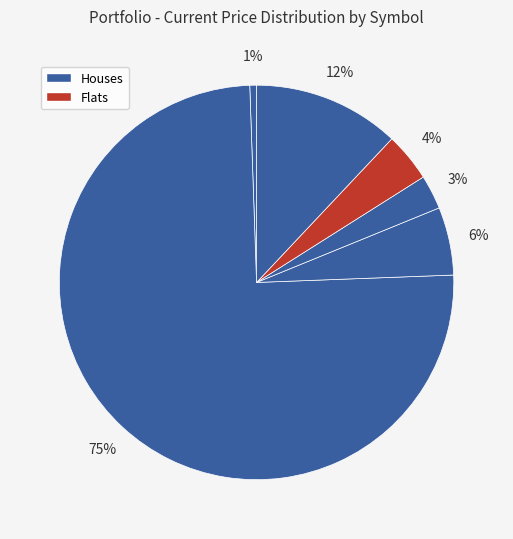

How many slices are in this pie chart?

6